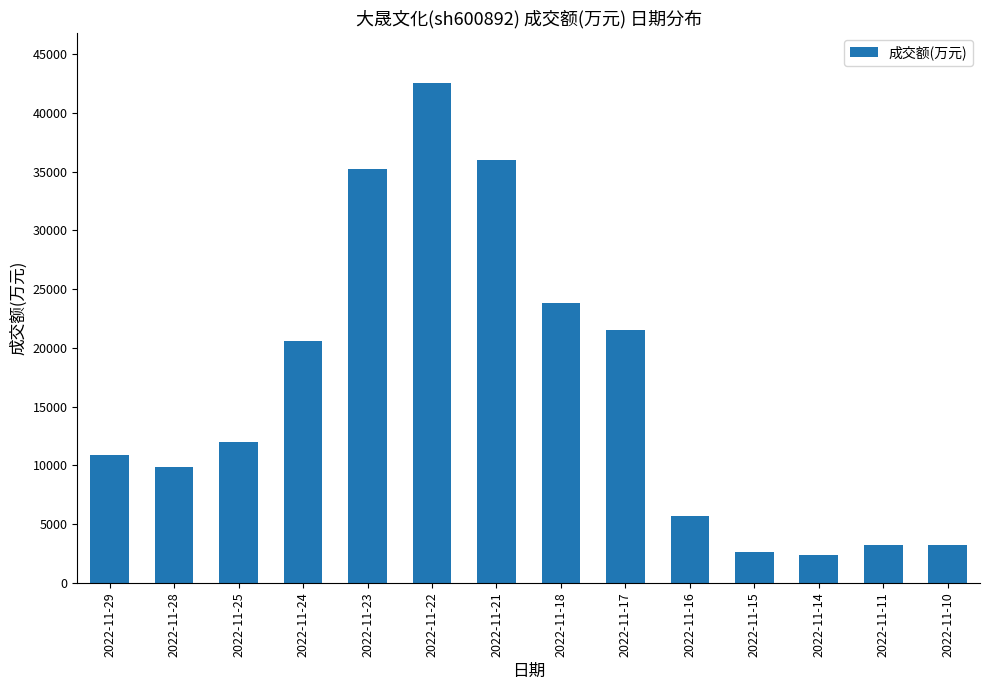

What is the difference between the maximum and second lowest values?

39892